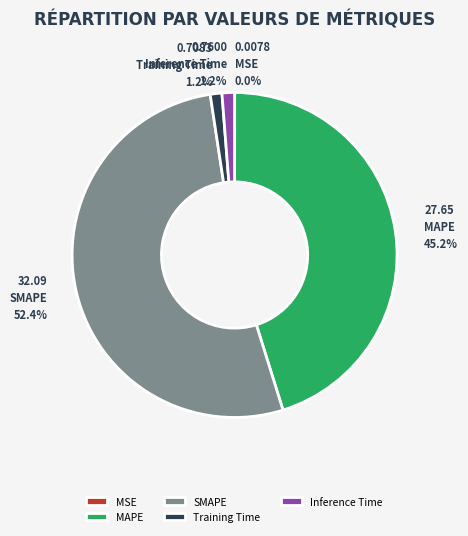

To the nearest percent, what percentage of the pie is SMAPE?

52%